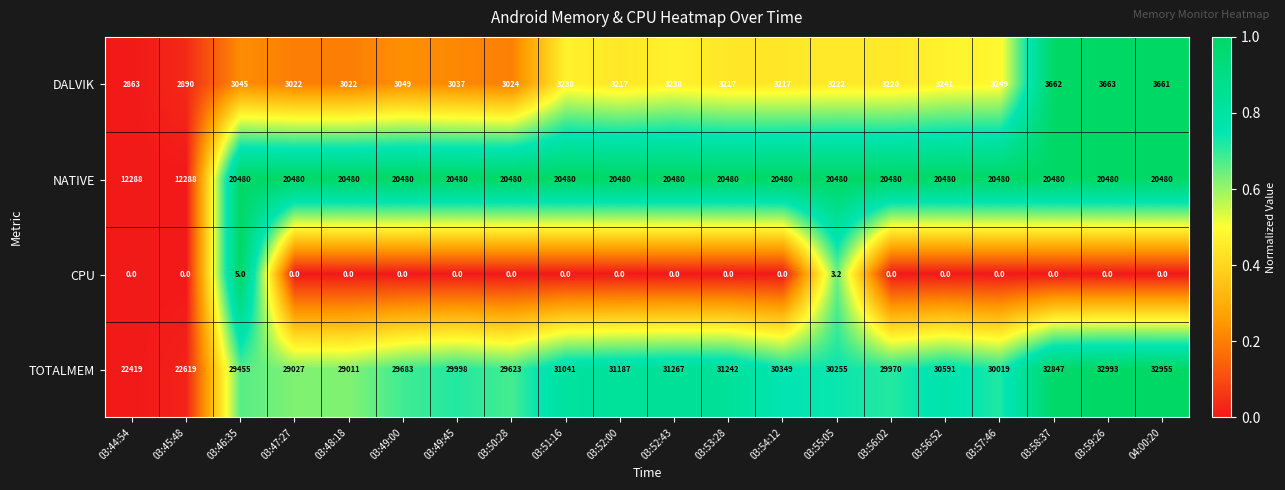

Which series has the largest total across all categories?

TOTALMEM